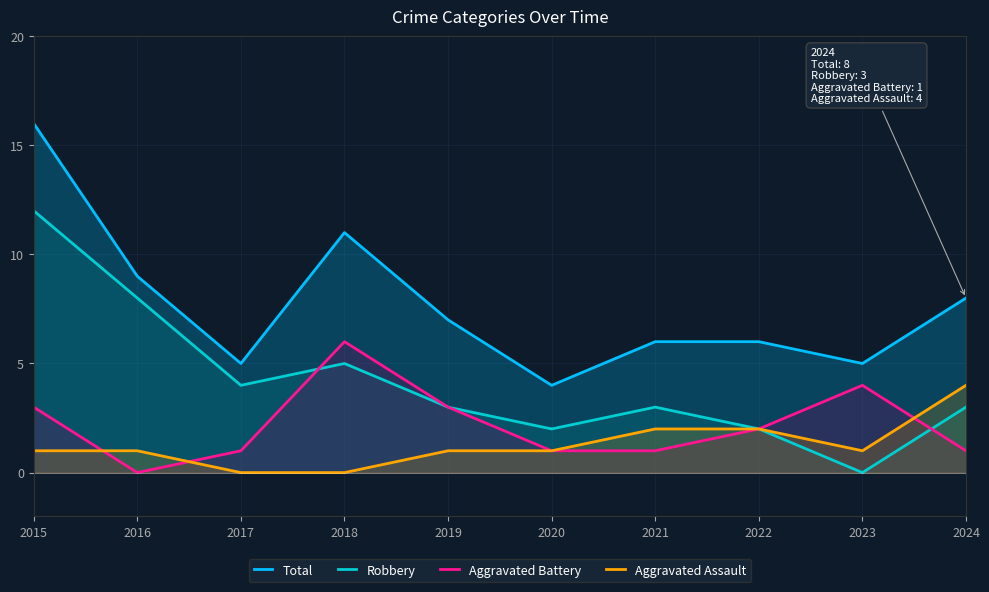

At which category is the sum across all series the highest?

2015